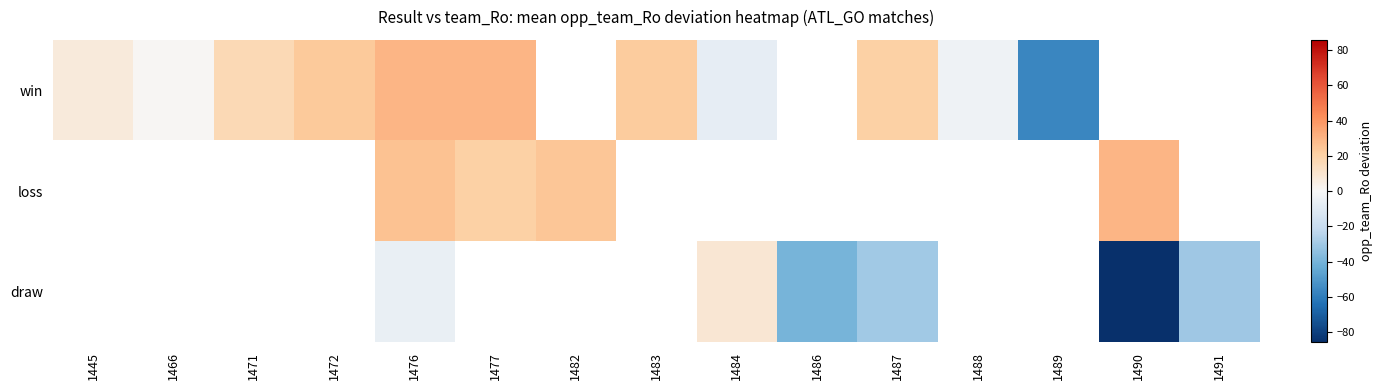

How many data points in row_0 are above 23?

3